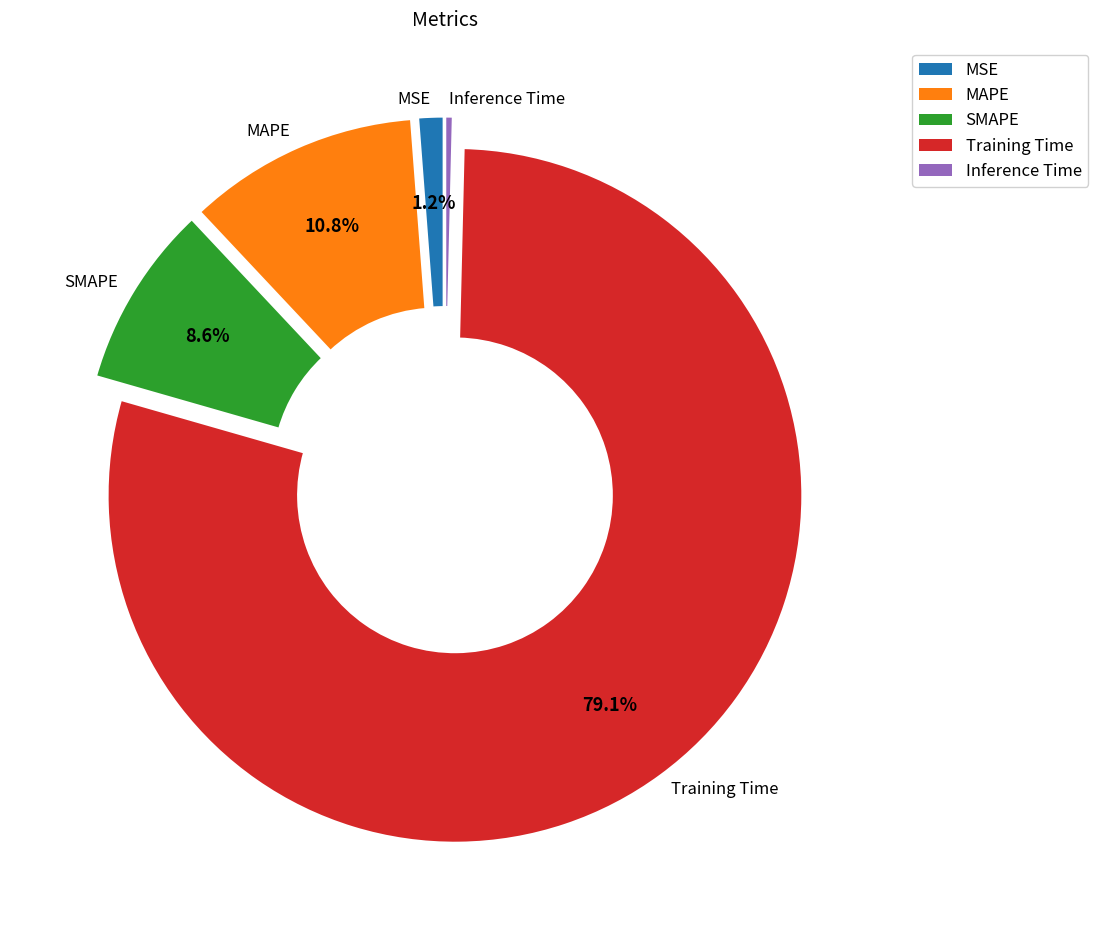

Between MAPE and SMAPE, which is larger?

MAPE